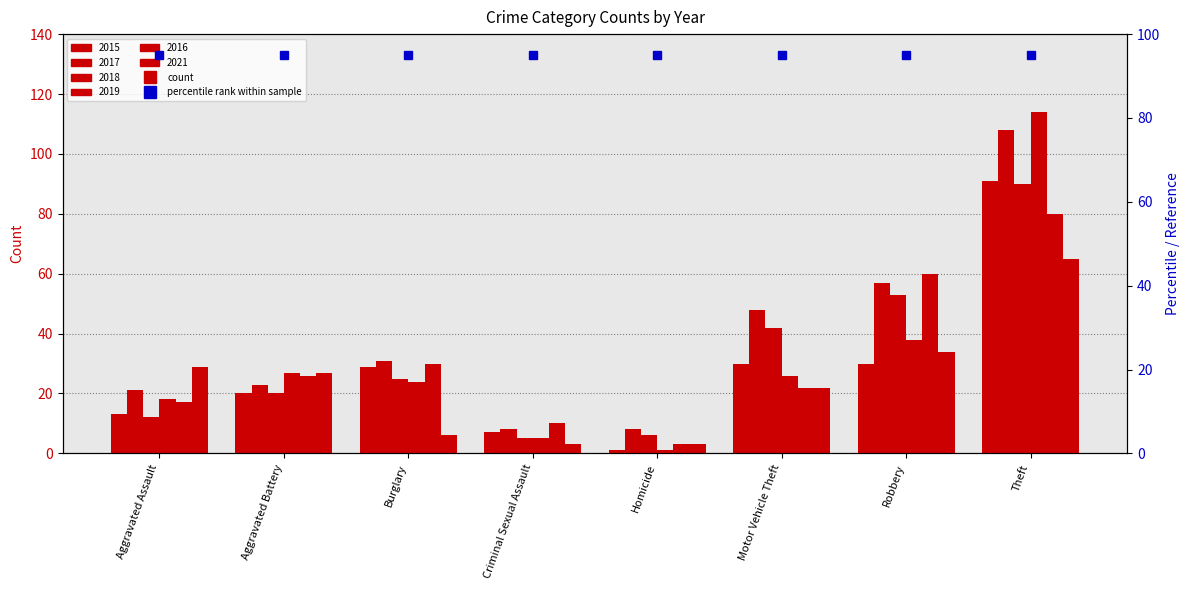

Is the value of 2015 at Robbery greater than the value of 2018 at Aggravated Battery?

Yes